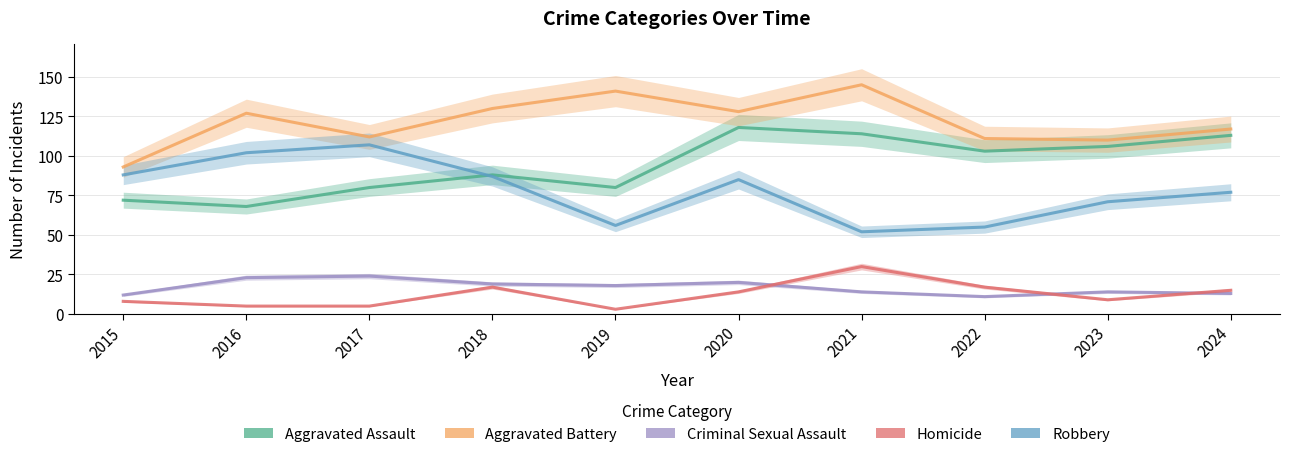

Is it true that Homicide equals 20 at 2020?

False